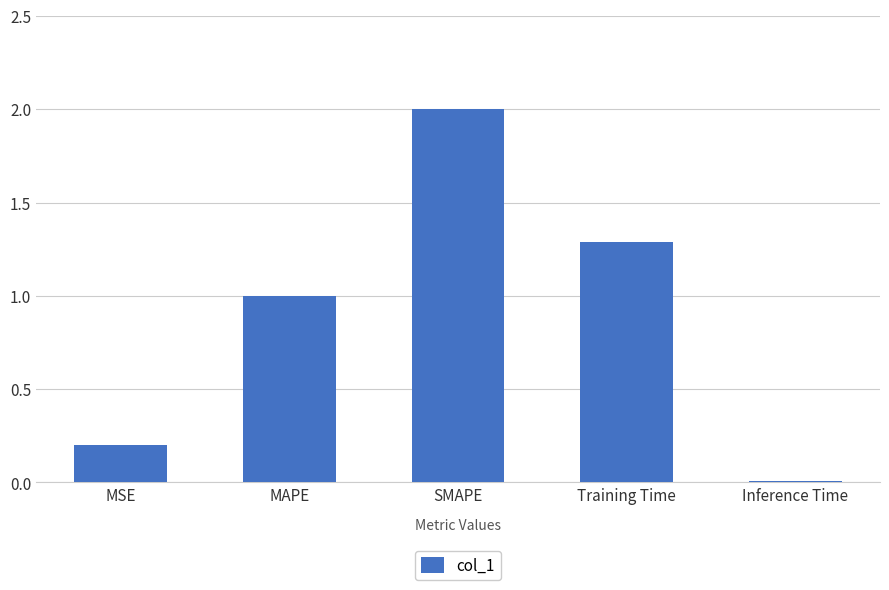

True or false: the data shows 1.0 at MAPE.

True